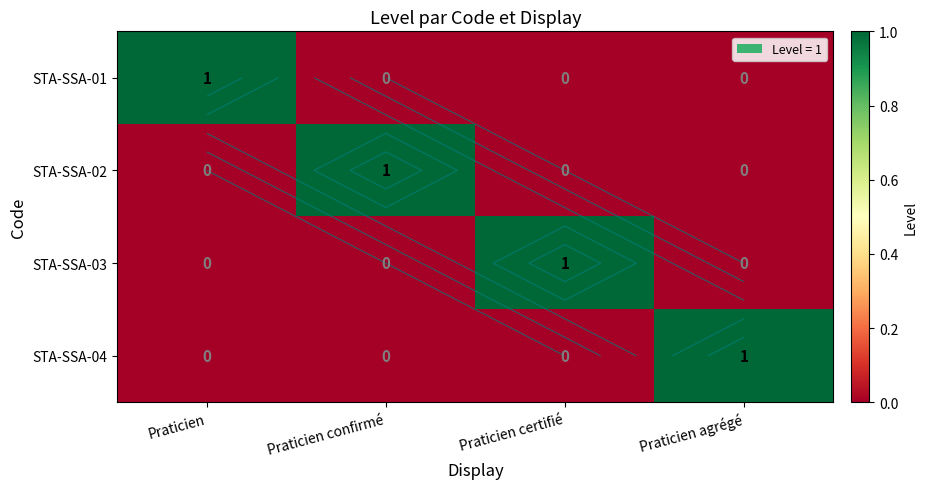

Between Praticien and Praticien agrégé, which series saw the biggest shift?

STA-SSA-01